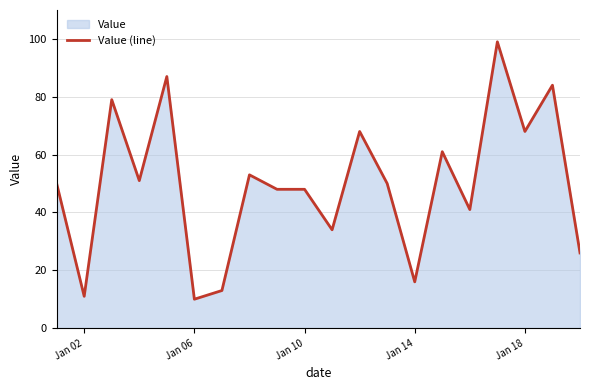

The chart shows a value of 3 at Jan 06. True or false?

False